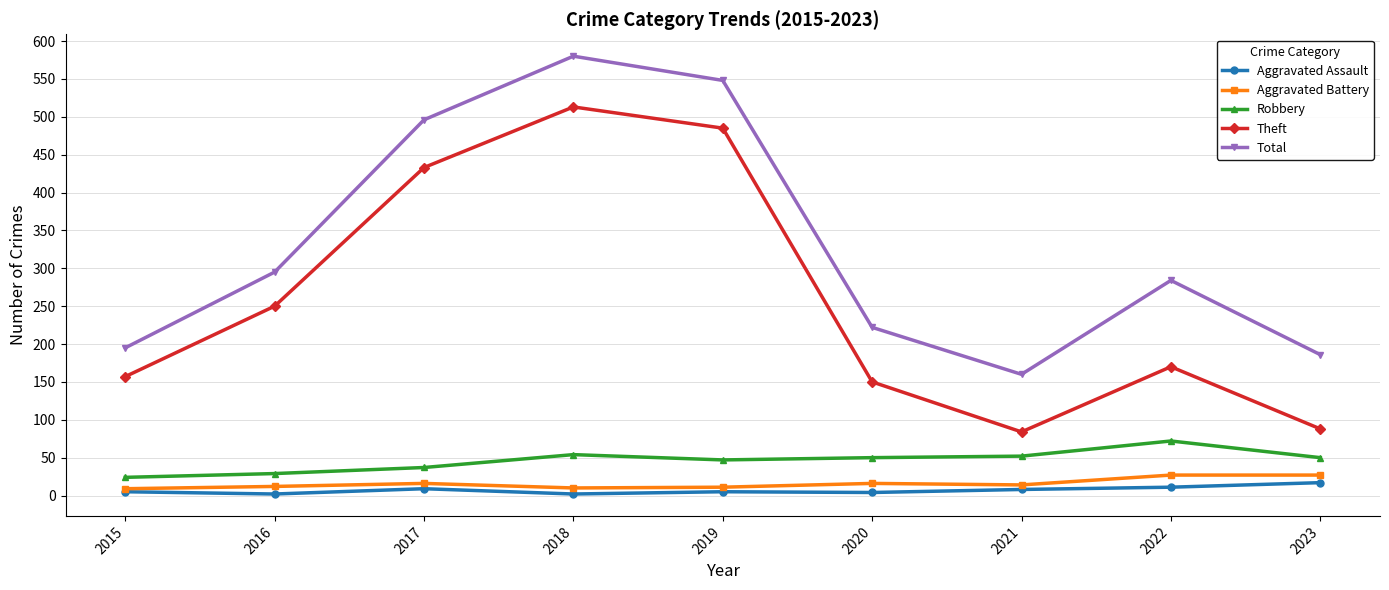

Which series has the largest total across all categories?

Total